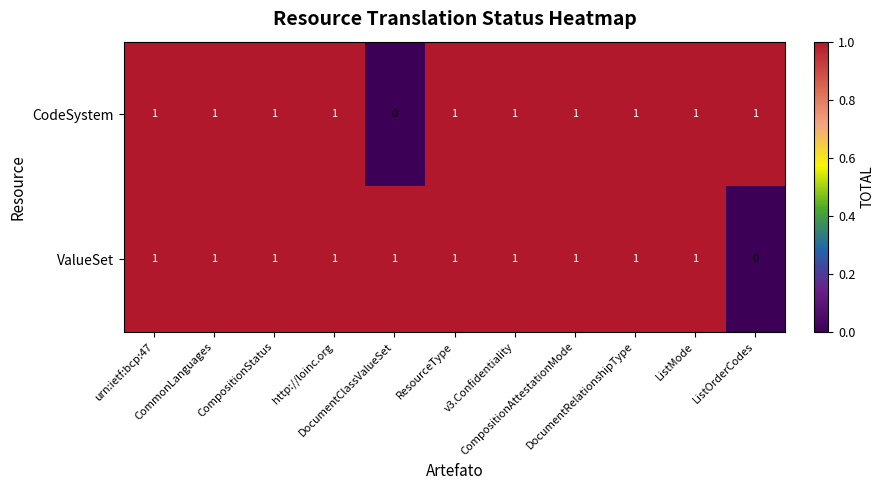

What is the sum of all CodeSystem values?

10